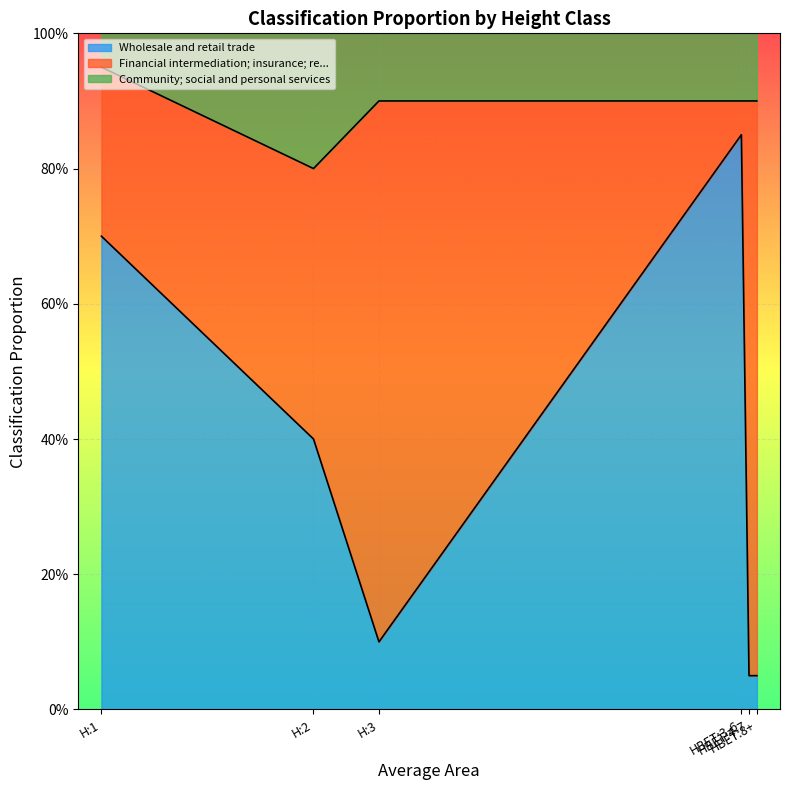

What are all the series names shown in the legend?

Wholesale and retail trade, Financial intermediation; insurance; re..., Community; social and personal services